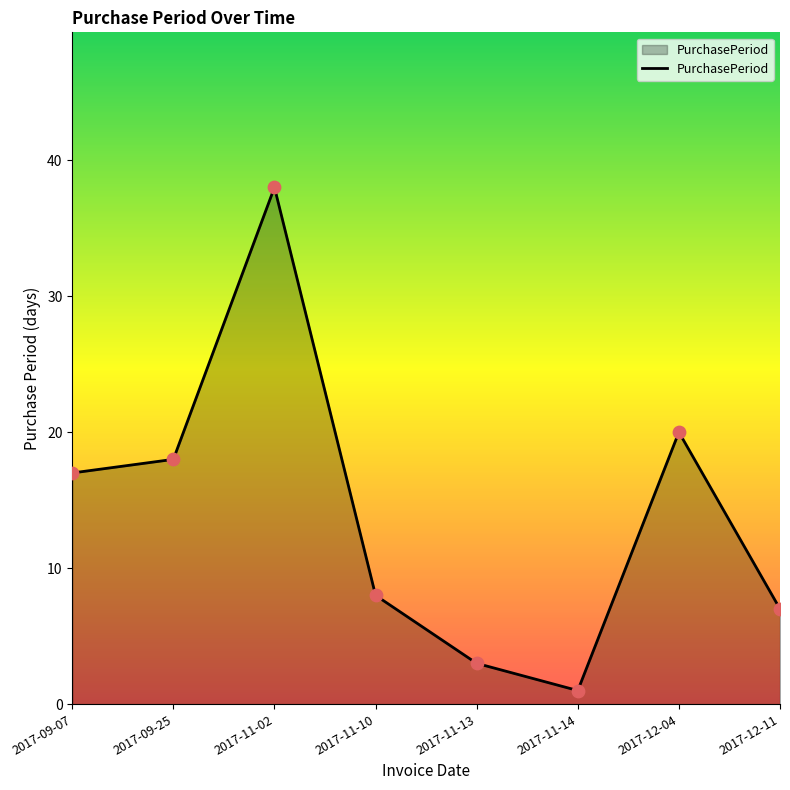

What is the ratio of the value at 2017-09-25 to the value at 2017-11-02?

0.5